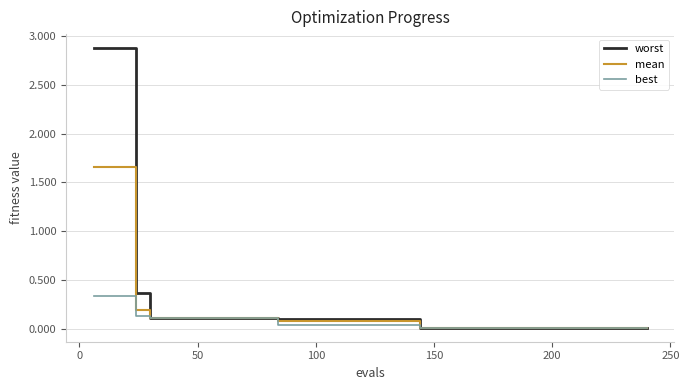

List the series in order of their overall mean, highest first.

worst, mean, best